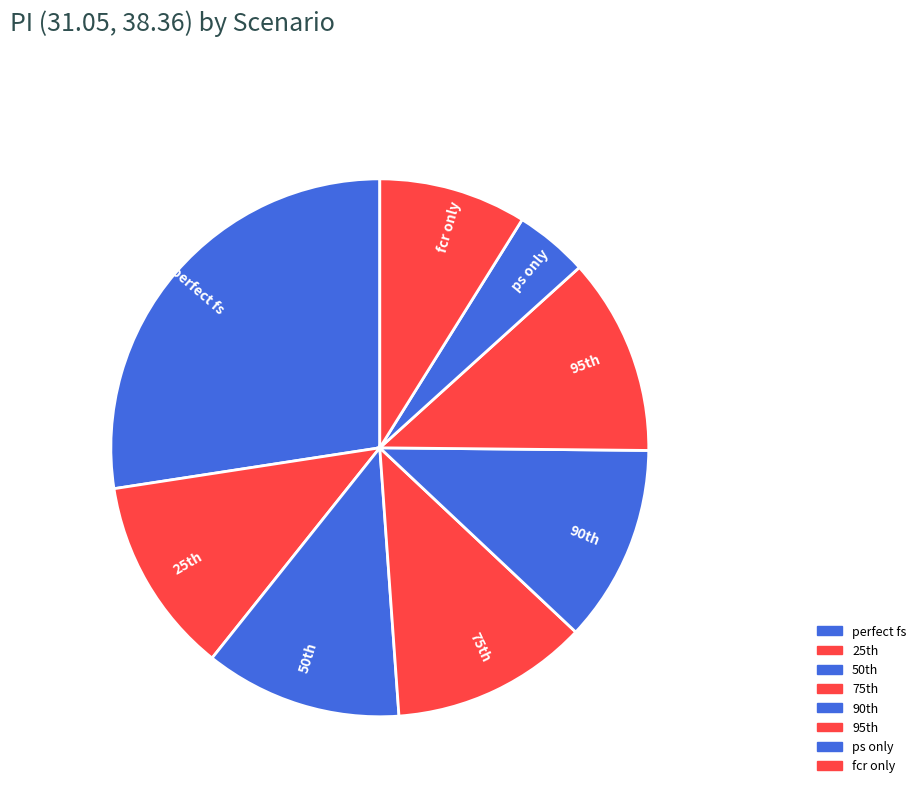

The fcr only slice represents 23% of the pie. True or false?

False